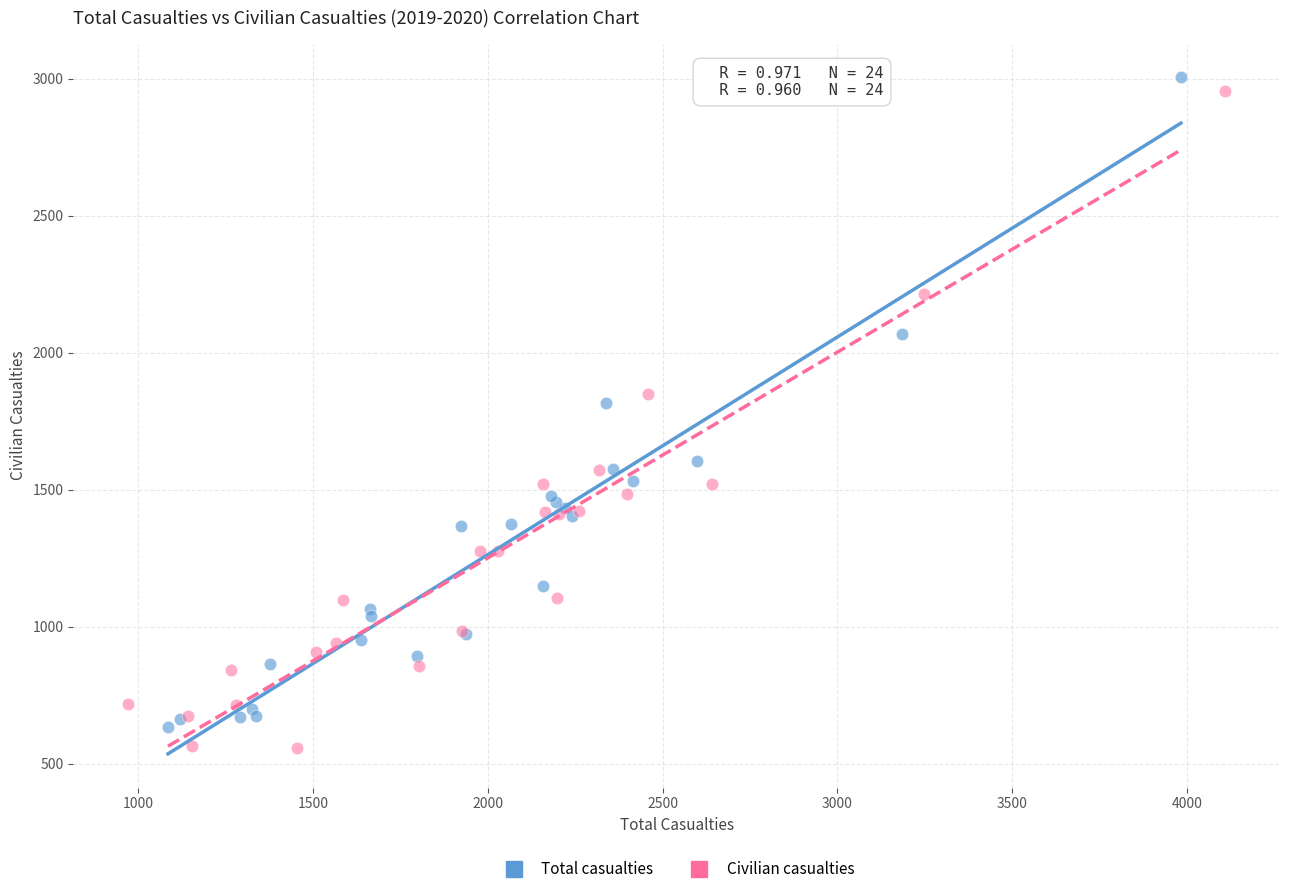

What are all the series names shown in the legend?

Total casualties, Civilian casualties